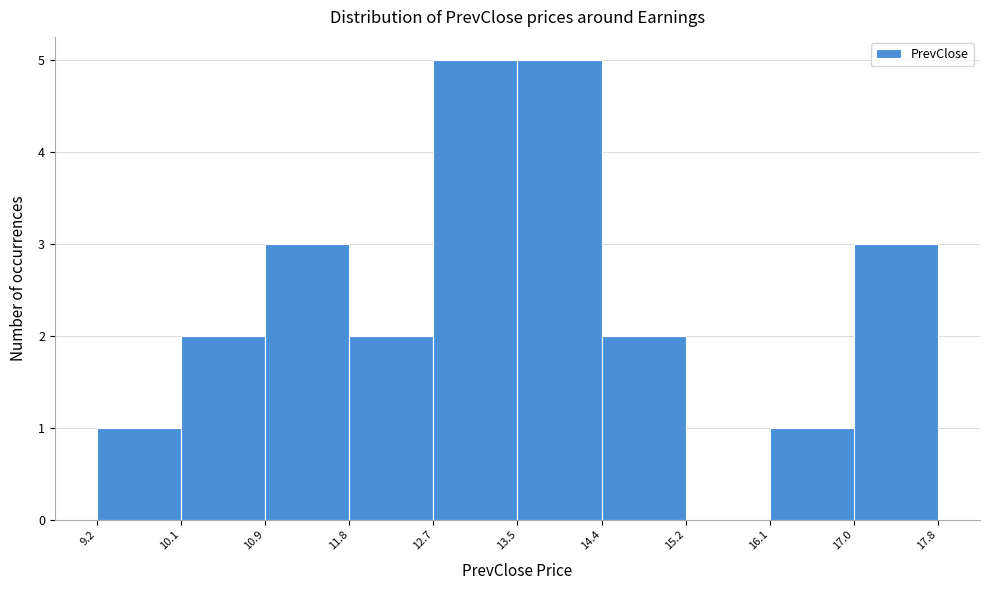

Reading left to right, list every bar in this chart as the range it spans on the x-axis followed by its height. The values are not printed on the chart, so give them approximately, as read against the axis.

9.2 to 10.1: 1
10.1 to 10.9: 2
10.9 to 11.8: 3
11.8 to 12.7: 2
12.7 to 13.5: 5
13.5 to 14.4: 5
14.4 to 15.2: 2
15.2 to 16.1: 0
16.1 to 17.0: 1
17.0 to 17.8: 3